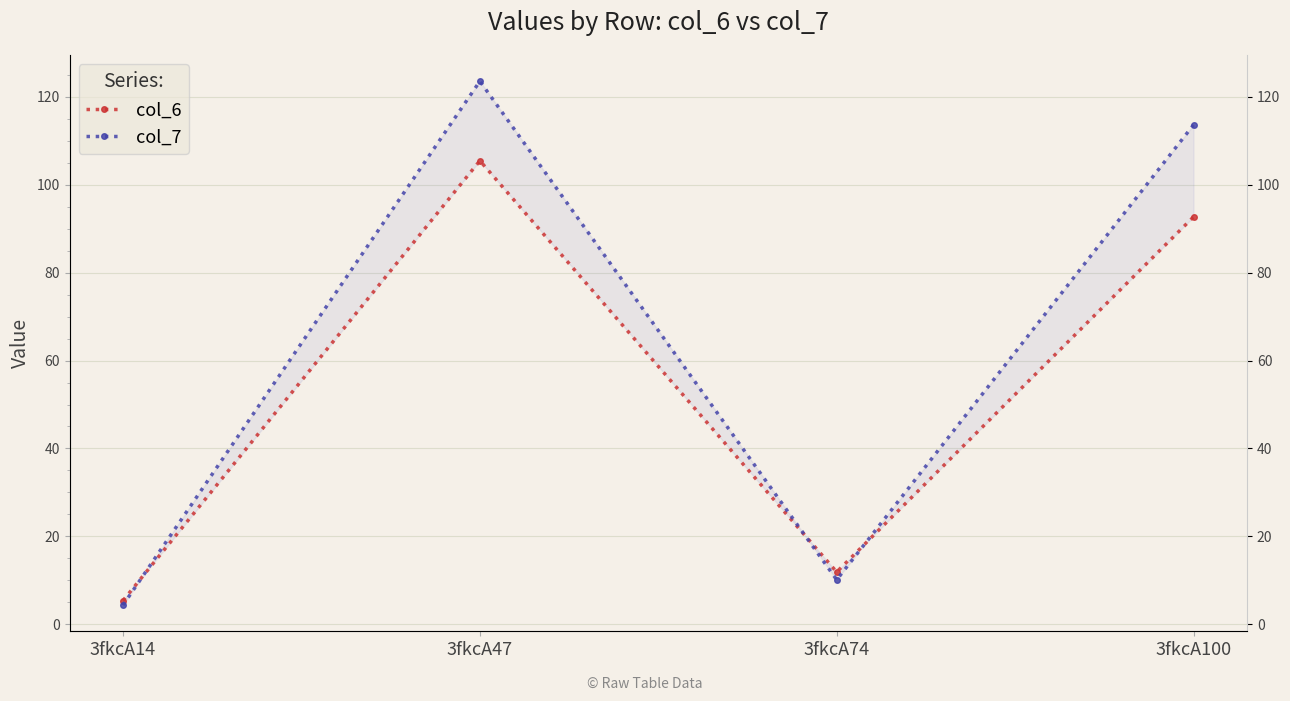

Reading left to right, list all the values displayed in this chart.

col_6: 3fkcA14=5.4	3fkcA47=105.5	3fkcA74=11.9	3fkcA100=92.7
col_7: 3fkcA14=4.4	3fkcA47=123.6	3fkcA74=10.1	3fkcA100=113.6